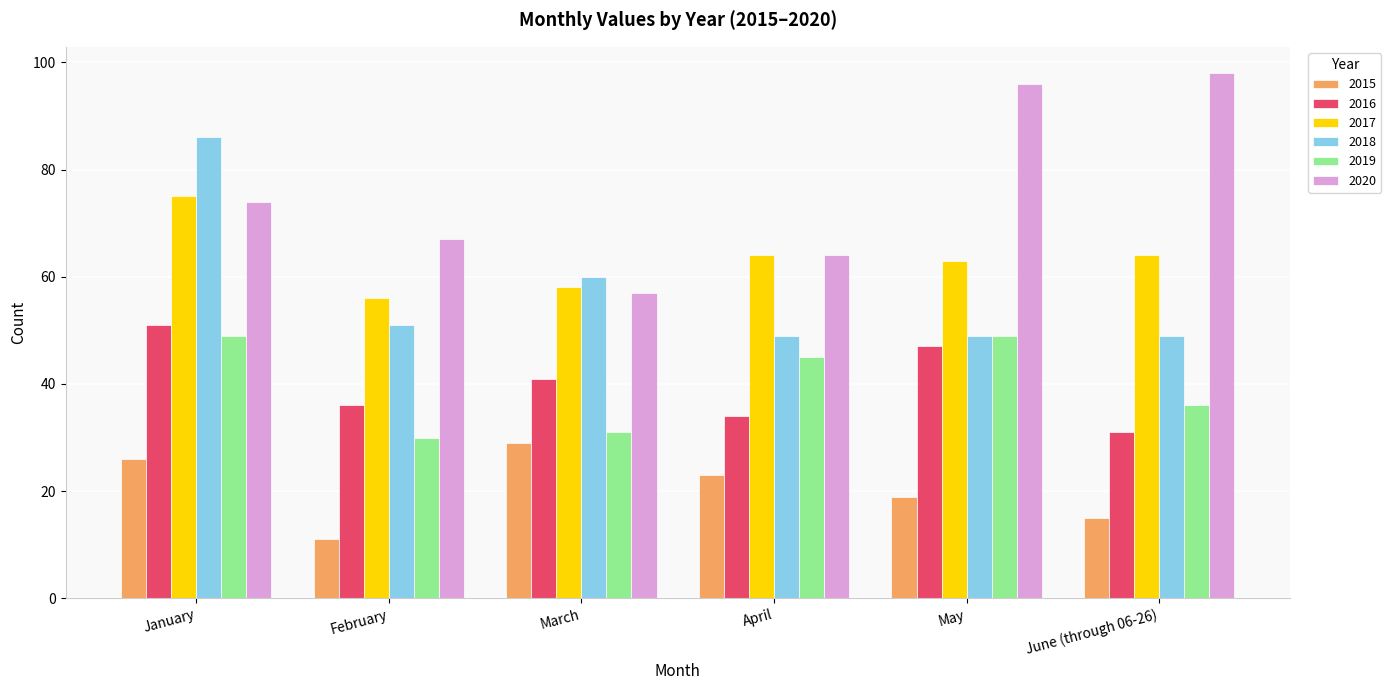

At how many categories does at least one series exceed 25?

6